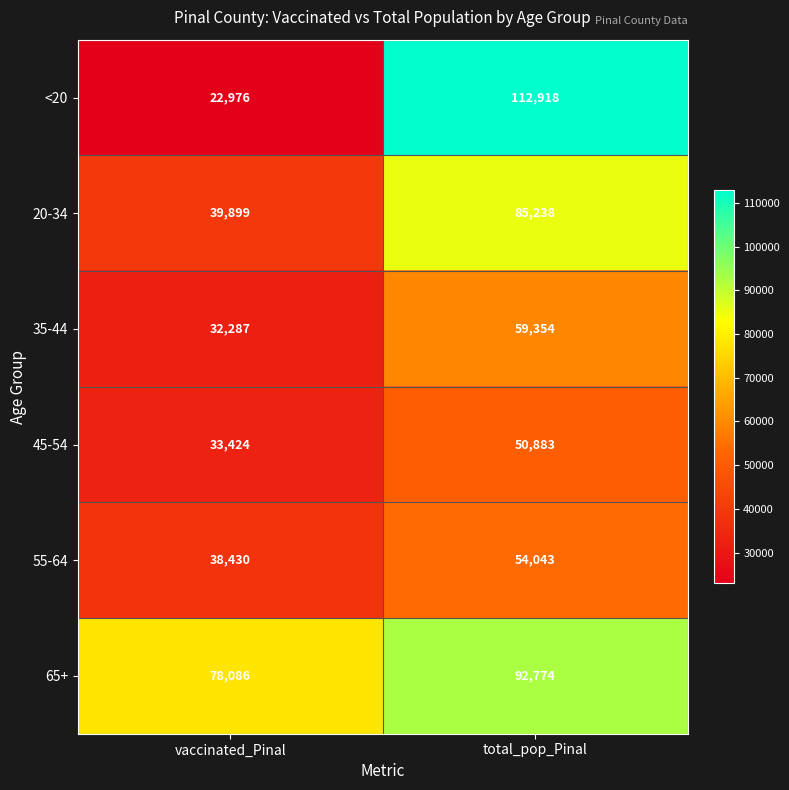

Reading left to right, transcribe all the data shown in this chart.

<20: 22976	112918
20-34: 39899	85238
35-44: 32287	59354
45-54: 33424	50883
55-64: 38430	54043
65+: 78086	92774